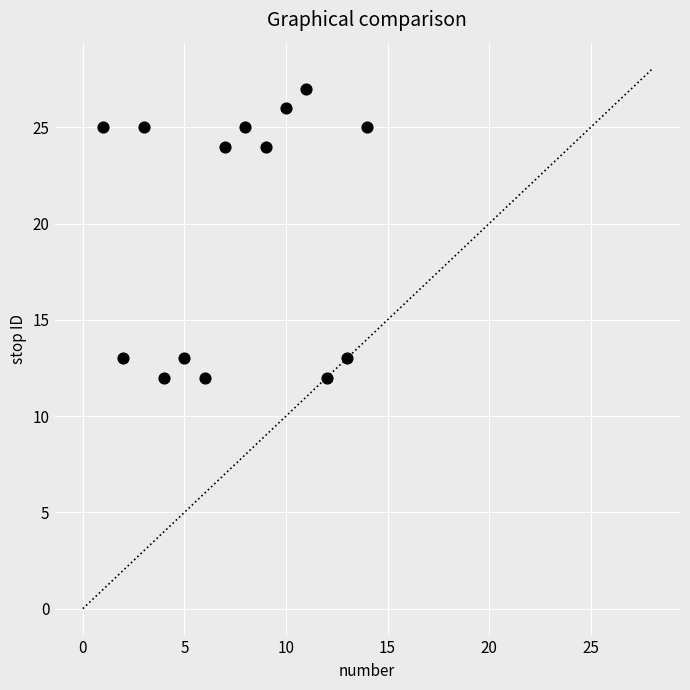

What is the range of Y values (max minus min)?

15